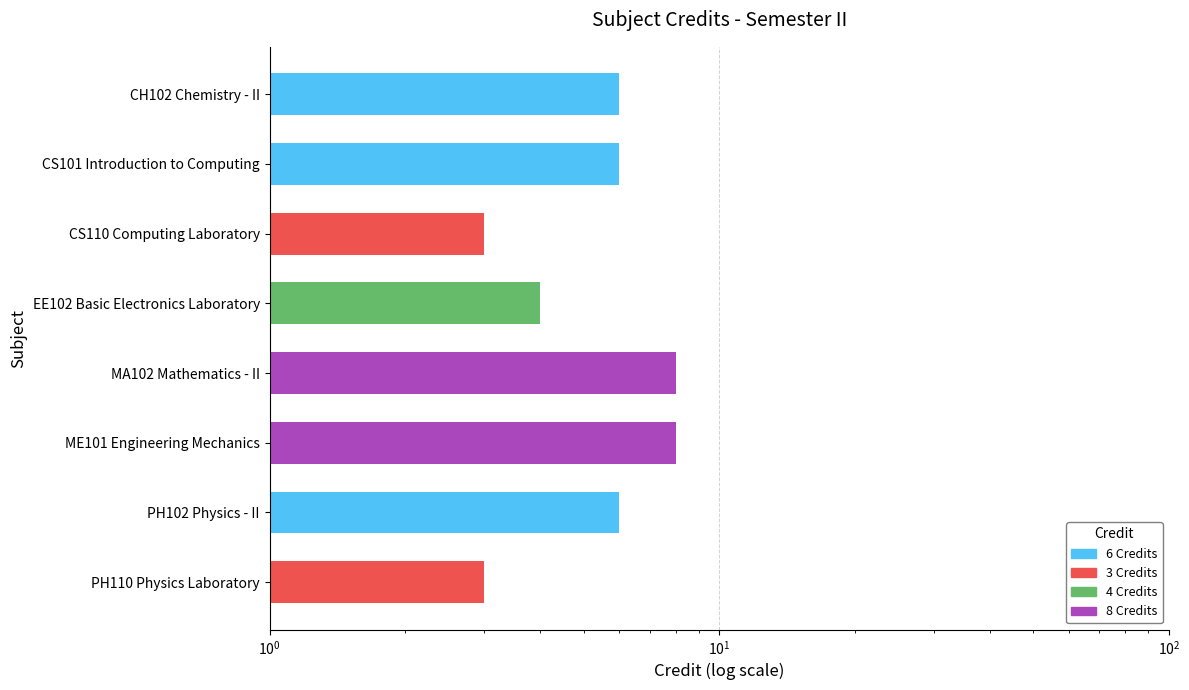

Rank the categories by value from highest to lowest.

MA102 Mathematics - II, ME101 Engineering Mechanics, CH102 Chemistry - II, CS101 Introduction to Computing, PH102 Physics - II, EE102 Basic Electronics Laboratory, CS110 Computing Laboratory, PH110 Physics Laboratory